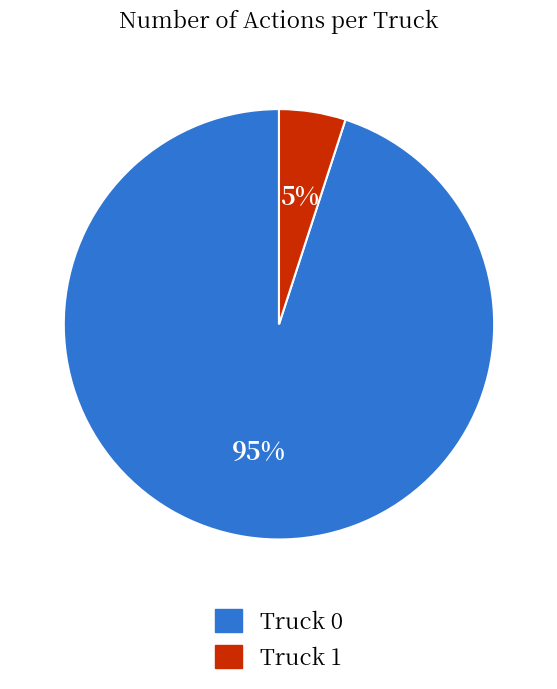

Count the number of slices in the pie.

2